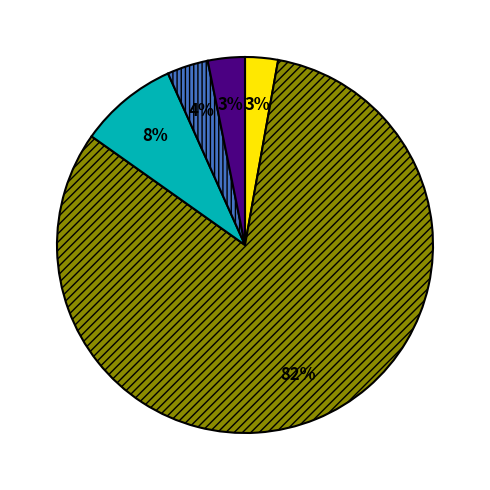

To the nearest percent, what is the average slice percentage?

20%